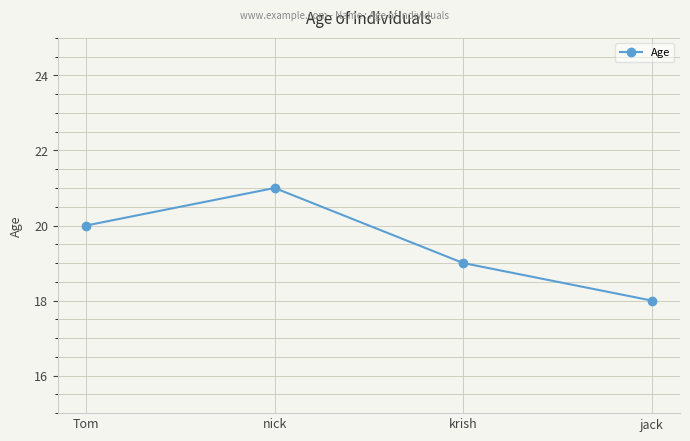

Where is the first local maximum?

nick